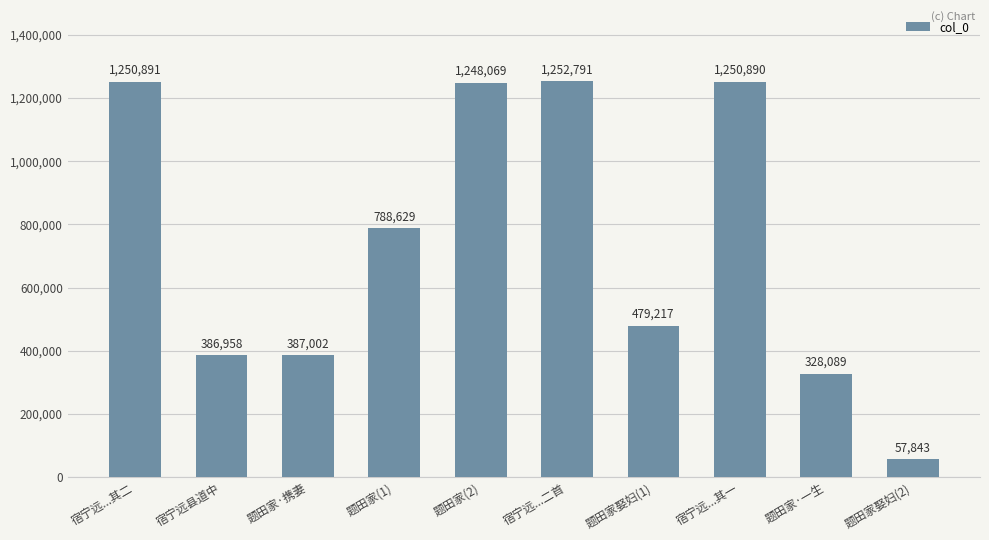

What is the smallest value displayed?

57843